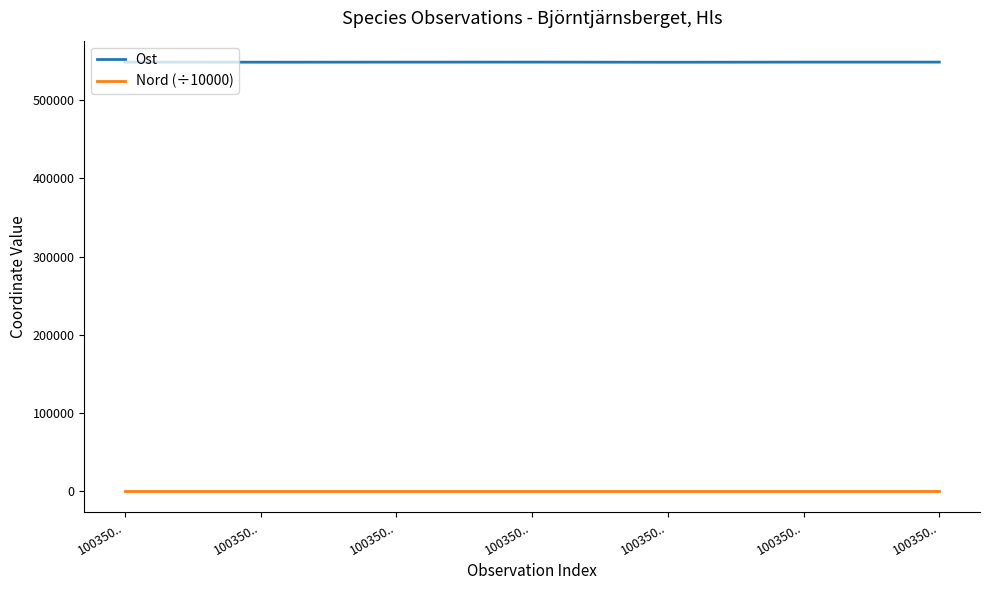

How many lines are shown in the chart?

2